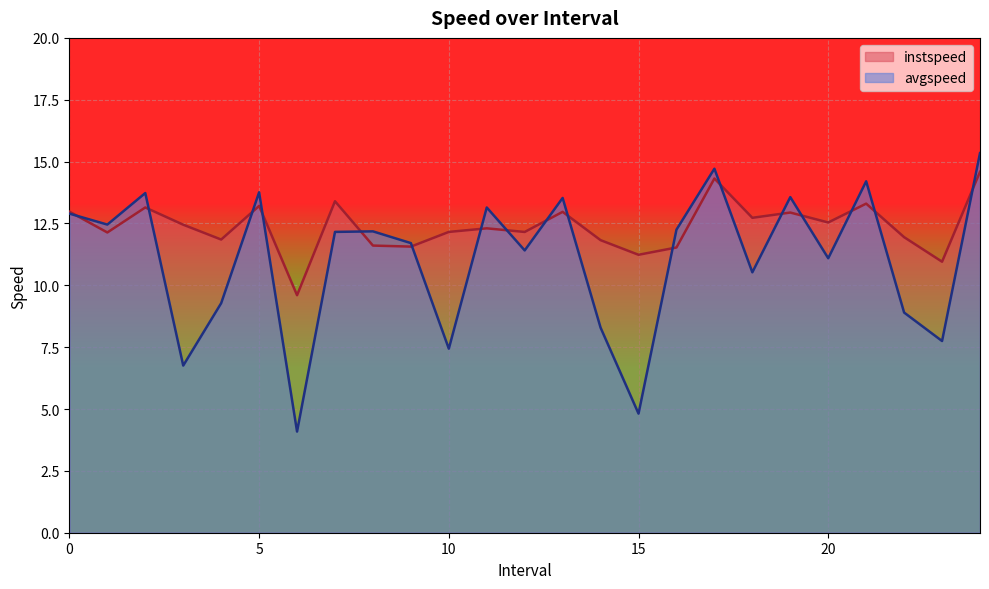

List the series in order of their overall mean, lowest first.

avgspeed, instspeed